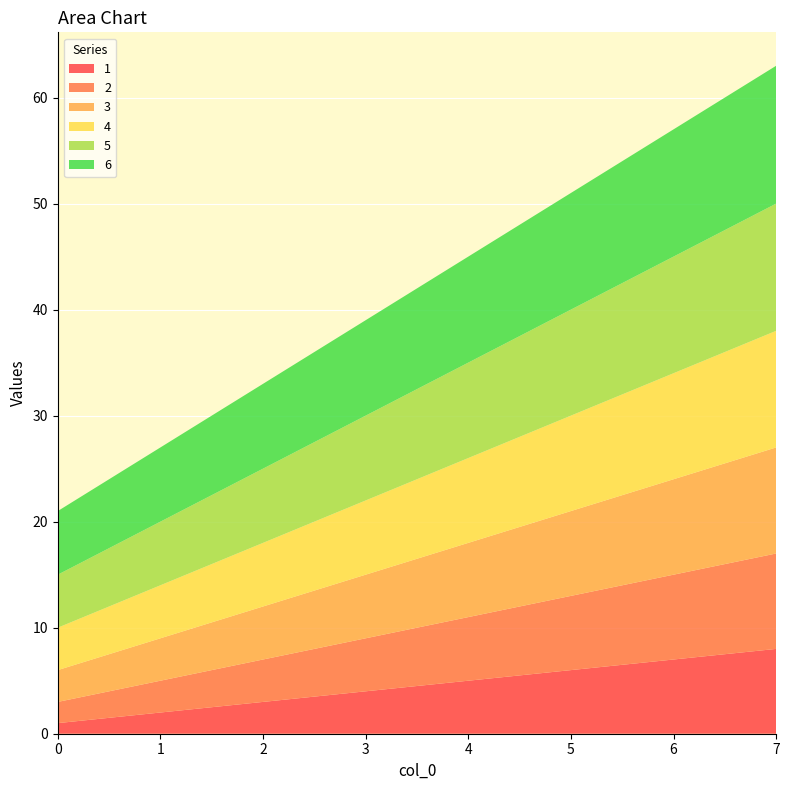

Reading left to right, extract all data points from this chart.

1: 0=1	1=2	2=3	3=4	4=5	5=6	6=7	7=8
2: 0=2	1=3	2=4	3=5	4=6	5=7	6=8	7=9
3: 0=3	1=4	2=5	3=6	4=7	5=8	6=9	7=10
4: 0=4	1=5	2=6	3=7	4=8	5=9	6=10	7=11
5: 0=5	1=6	2=7	3=8	4=9	5=10	6=11	7=12
6: 0=6	1=7	2=8	3=9	4=10	5=11	6=12	7=13